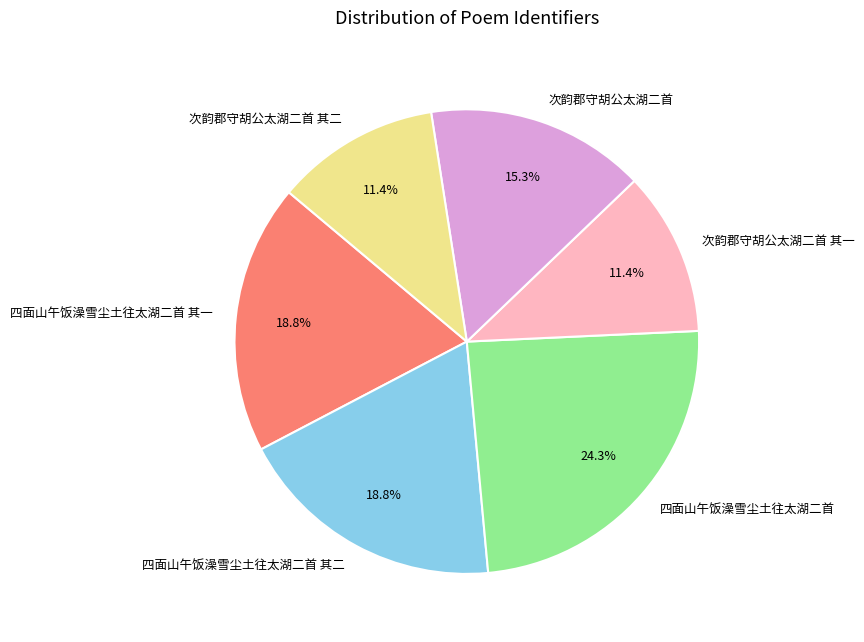

To the nearest percent, what percentage of the pie is 次韵郡守胡公太湖二首 其一?

11%